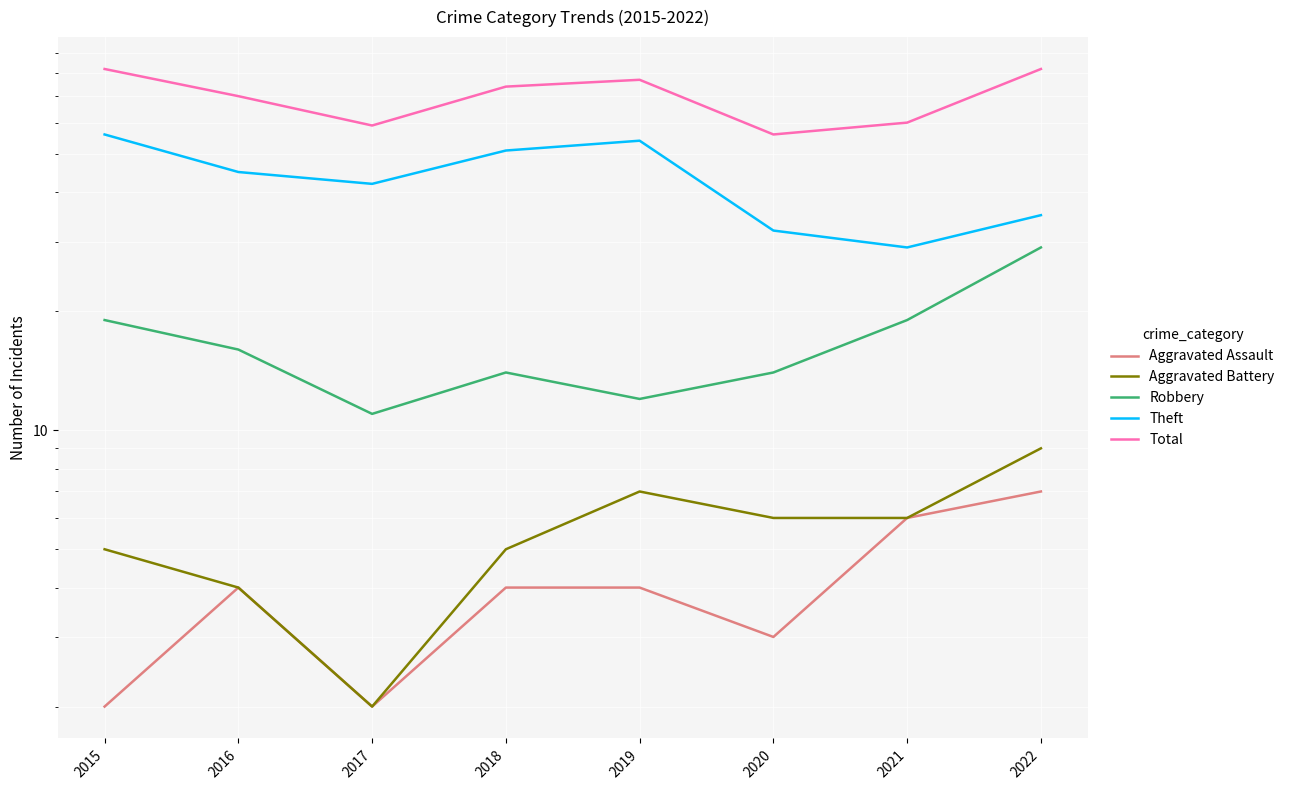

What is the value of the Robbery point at the 2nd from the left?

16